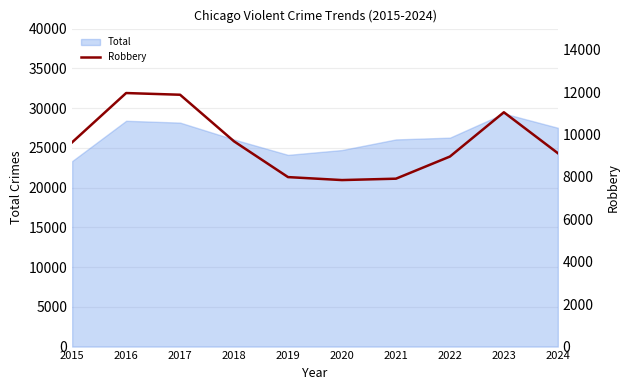

Rank the categories by value from highest to lowest.

2016, 2017, 2023, 2018, 2015, 2024, 2022, 2019, 2021, 2020